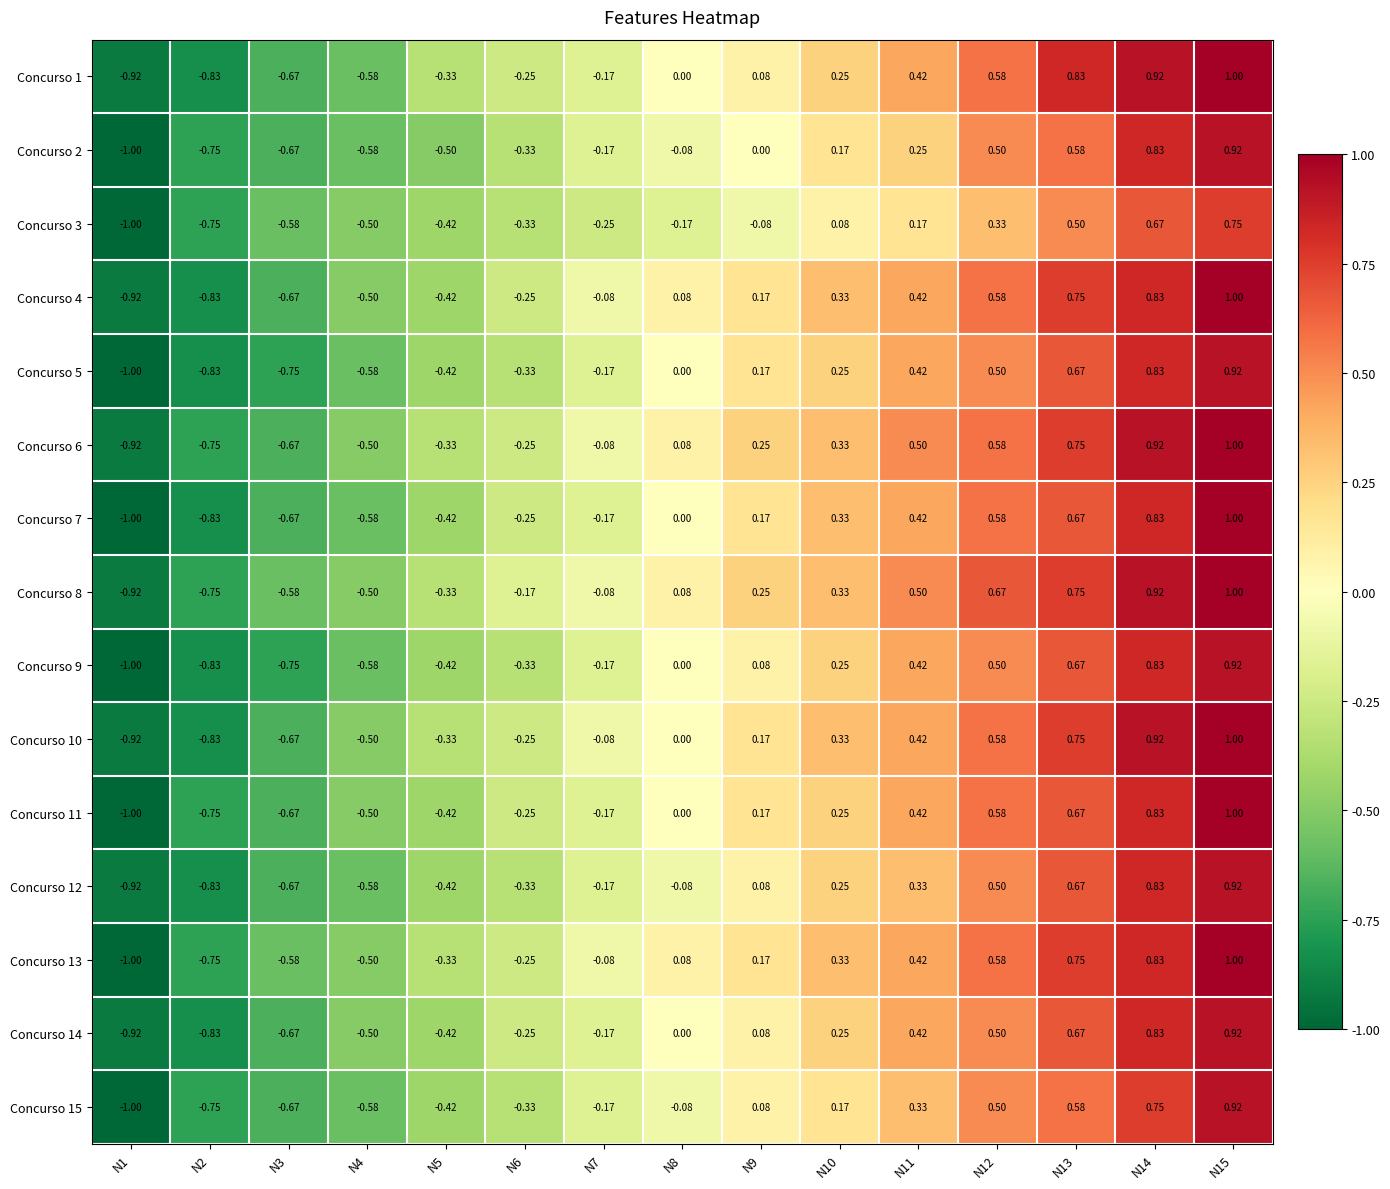

Is the value of Concurso 3 at N13 greater than the value of Concurso 10 at N14?

No